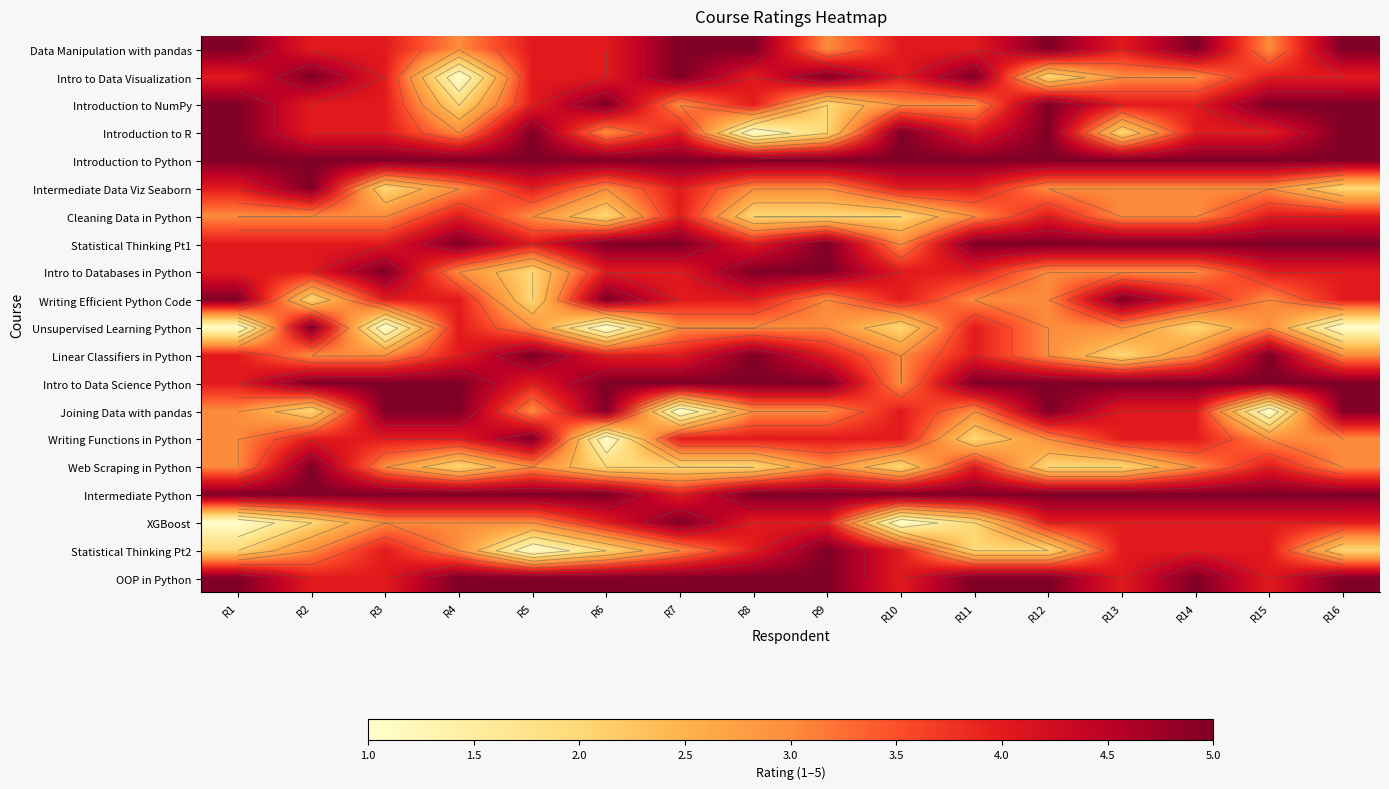

What is the total value across all series at R3?

76